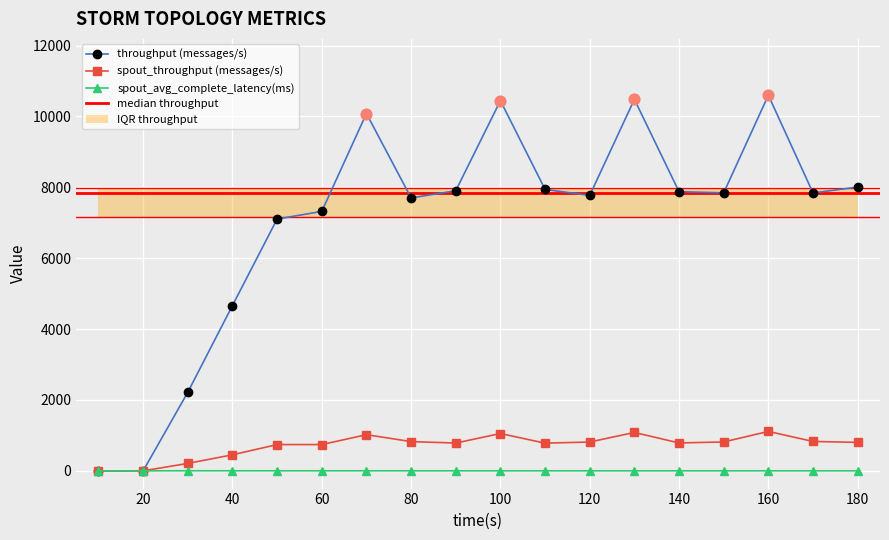

At how many categories does at least one series exceed 2077?

16